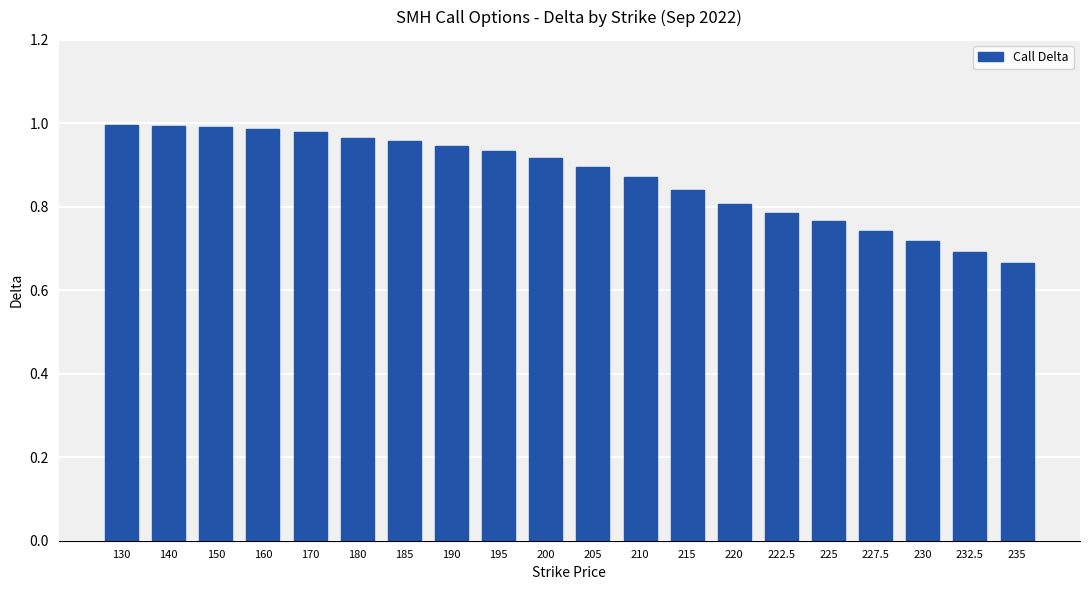

The value at 190 is 0.9. True or false?

True